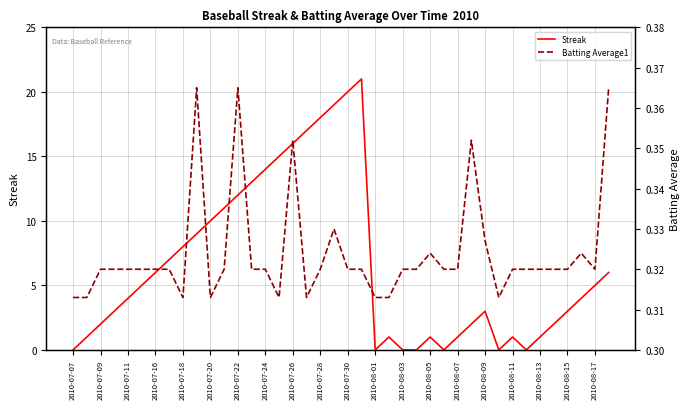

Is it true that Batting Average1 equals 0.1 at 33?

False